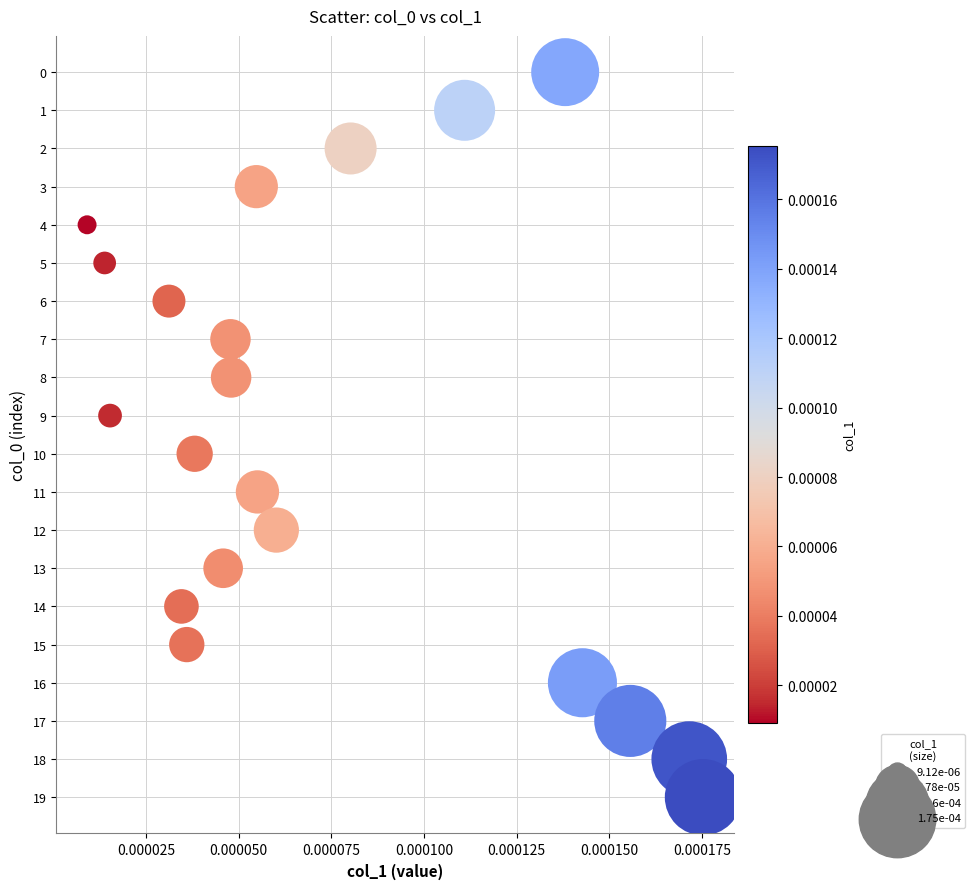

What is the range of Y values (max minus min)?

19